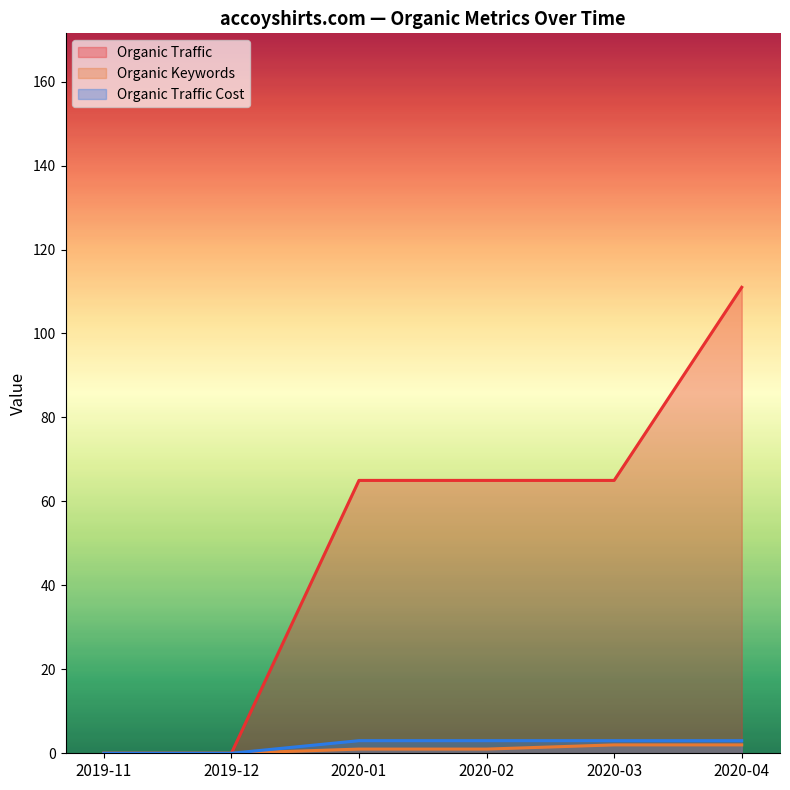

What is the sum of all Organic Keywords values?

6